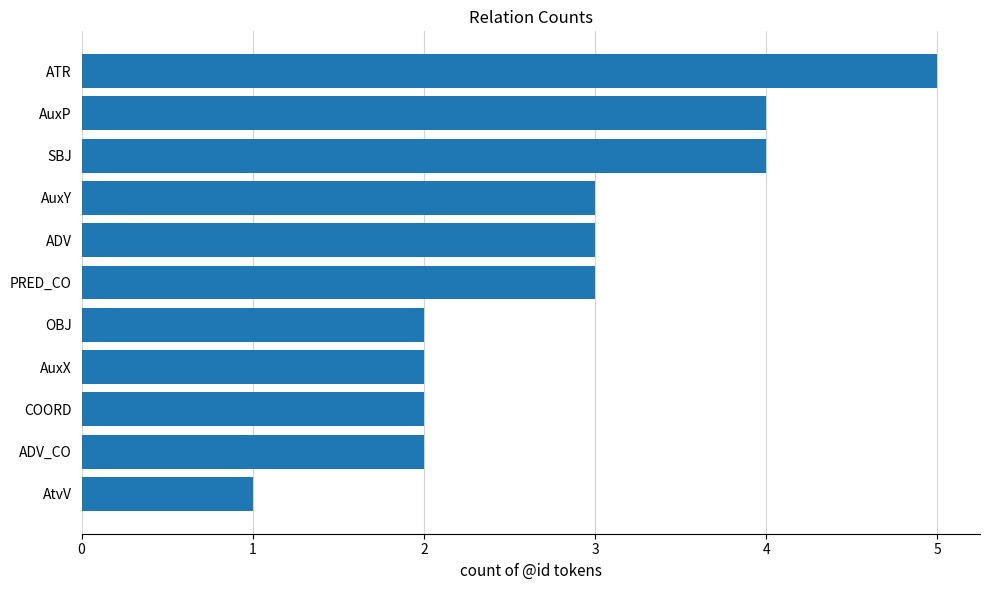

What is the change in value from AtvV to SBJ?

+3